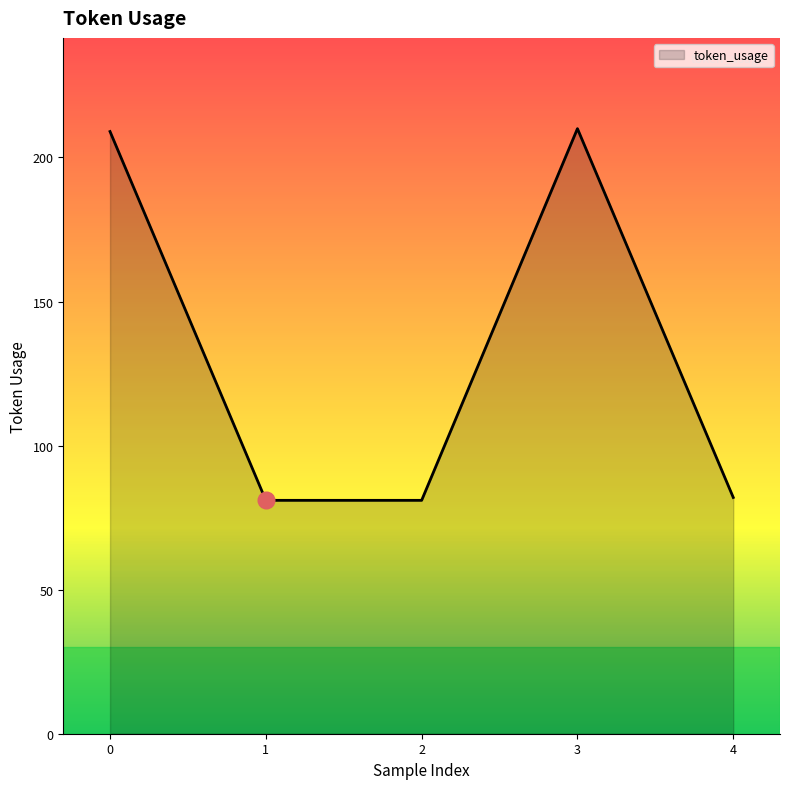

What is the sum of the values at 4 and 0?

291